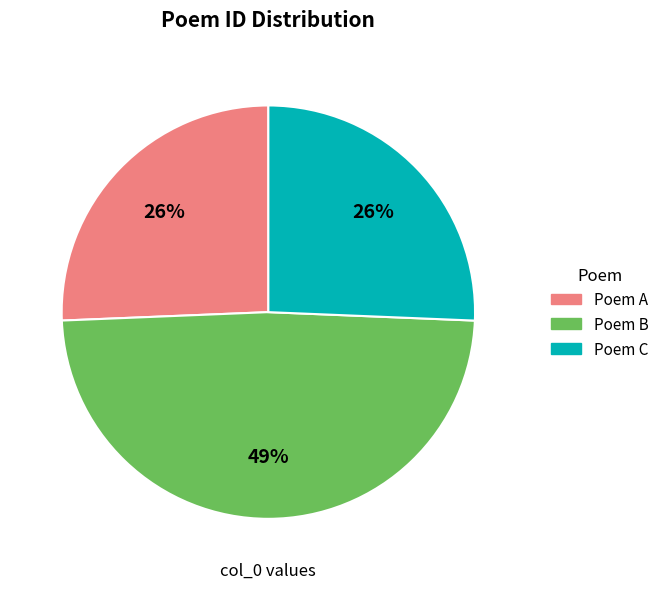

Which has a higher value, Poem A or Poem B?

Poem B